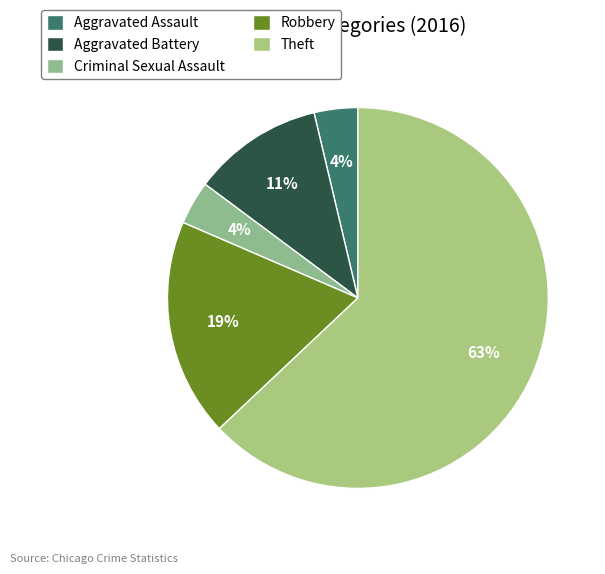

True or false: Criminal Sexual Assault accounts for 1% of the total.

False